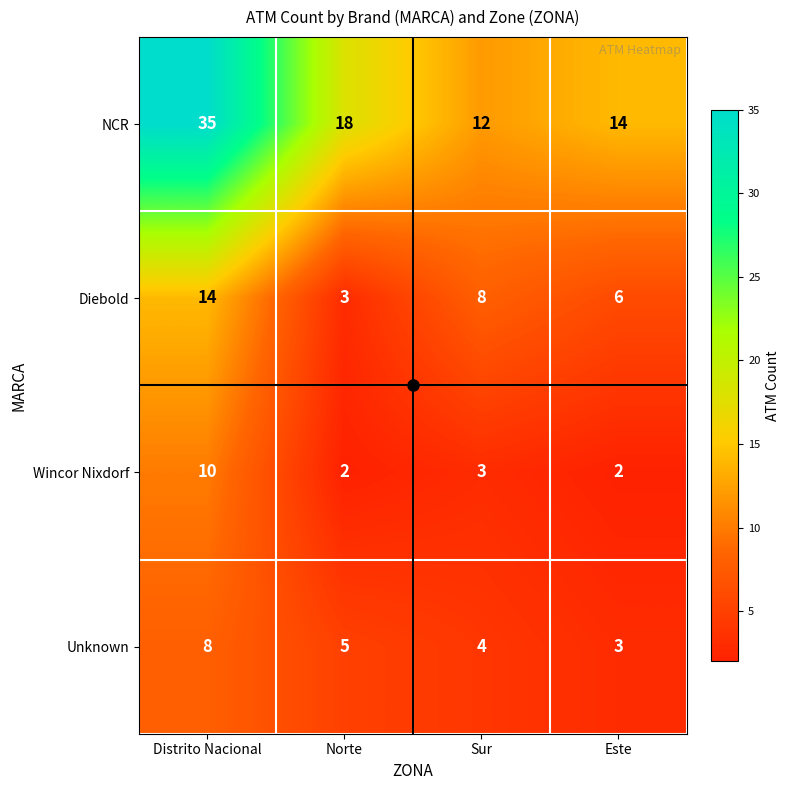

How many Wincor Nixdorf values are between 2 and 10?

4